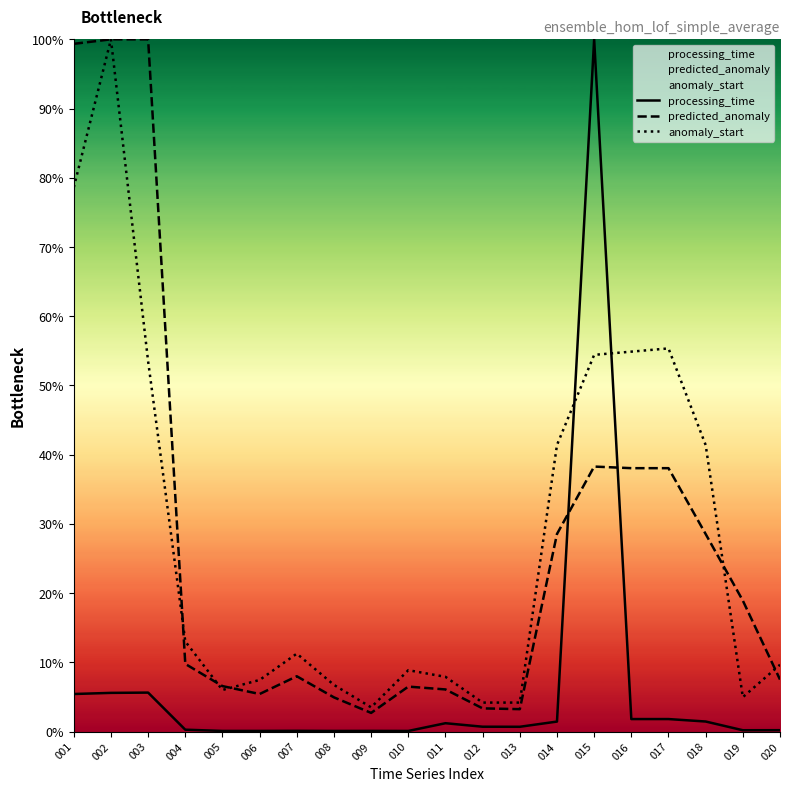

Read the predicted_anomaly value at 015.

38.3